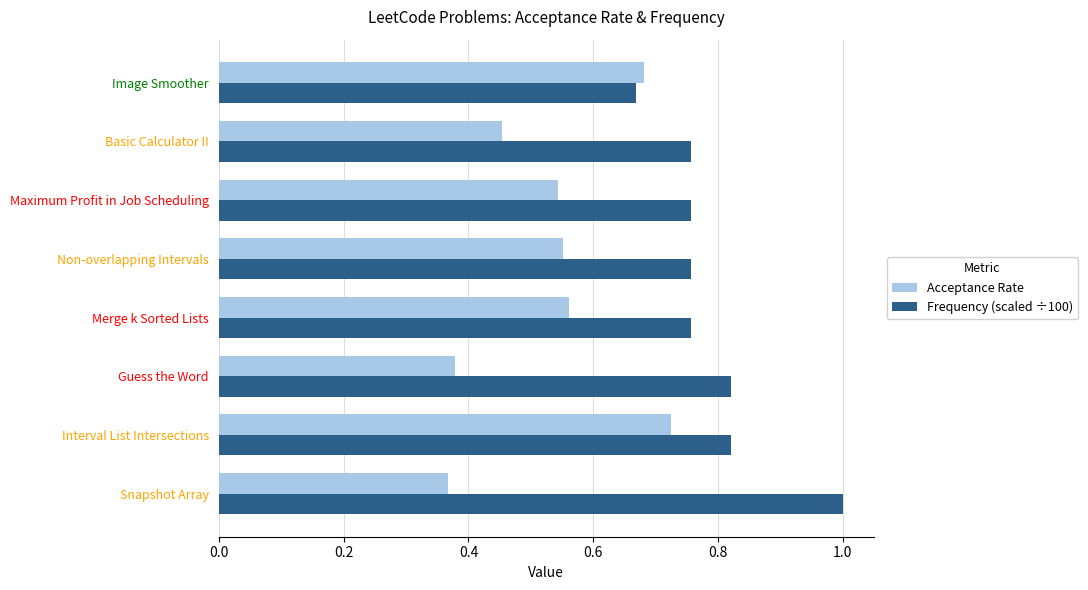

At which label is Frequency (scaled ÷100) closest to 0?

Image Smoother